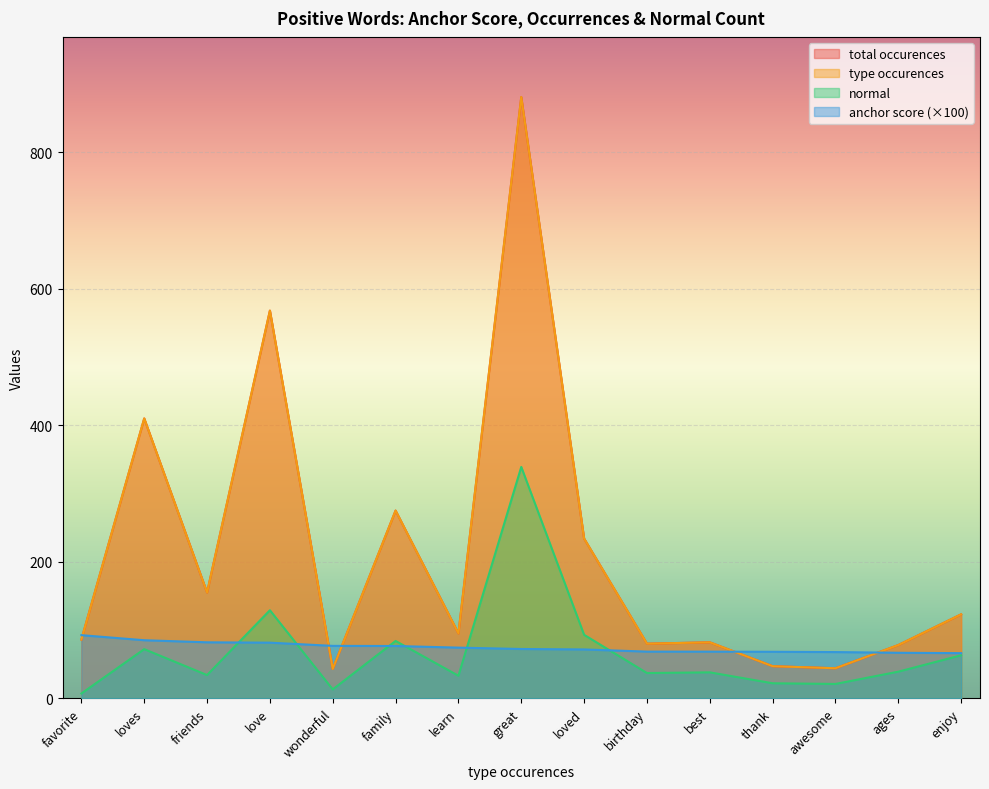

Does the chart display data point markers on the line(s)?

No